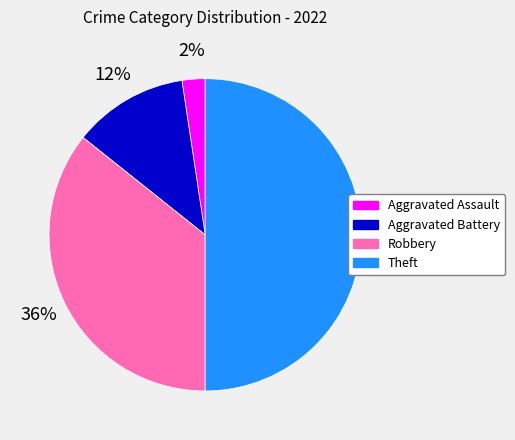

Combined, do Aggravated Battery and Aggravated Assault account for over 50%?

No